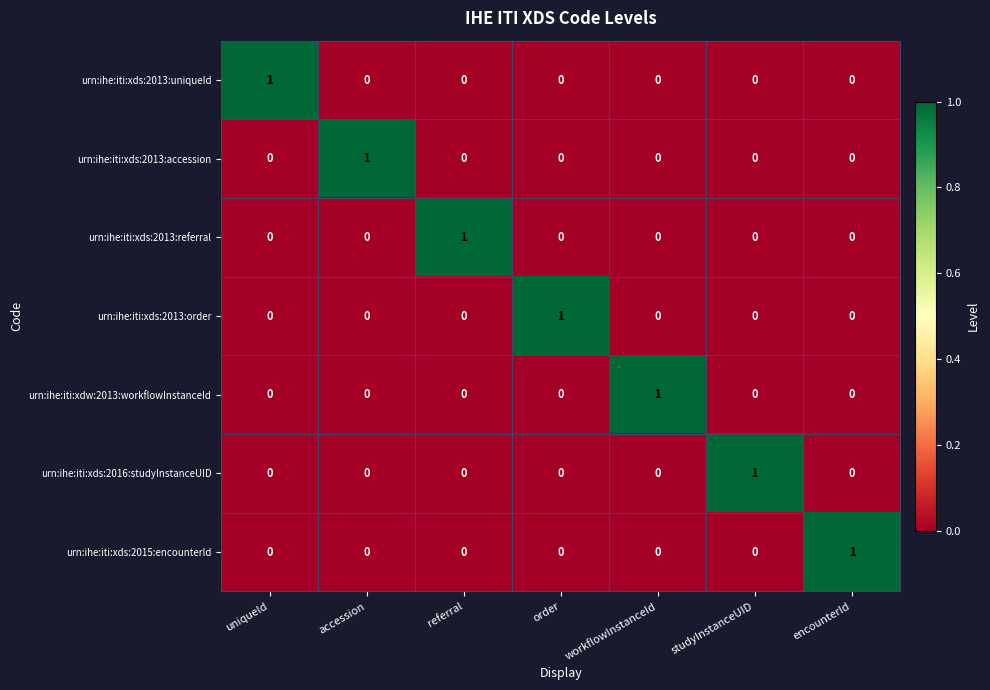

At how many categories does at least one series exceed 0?

7